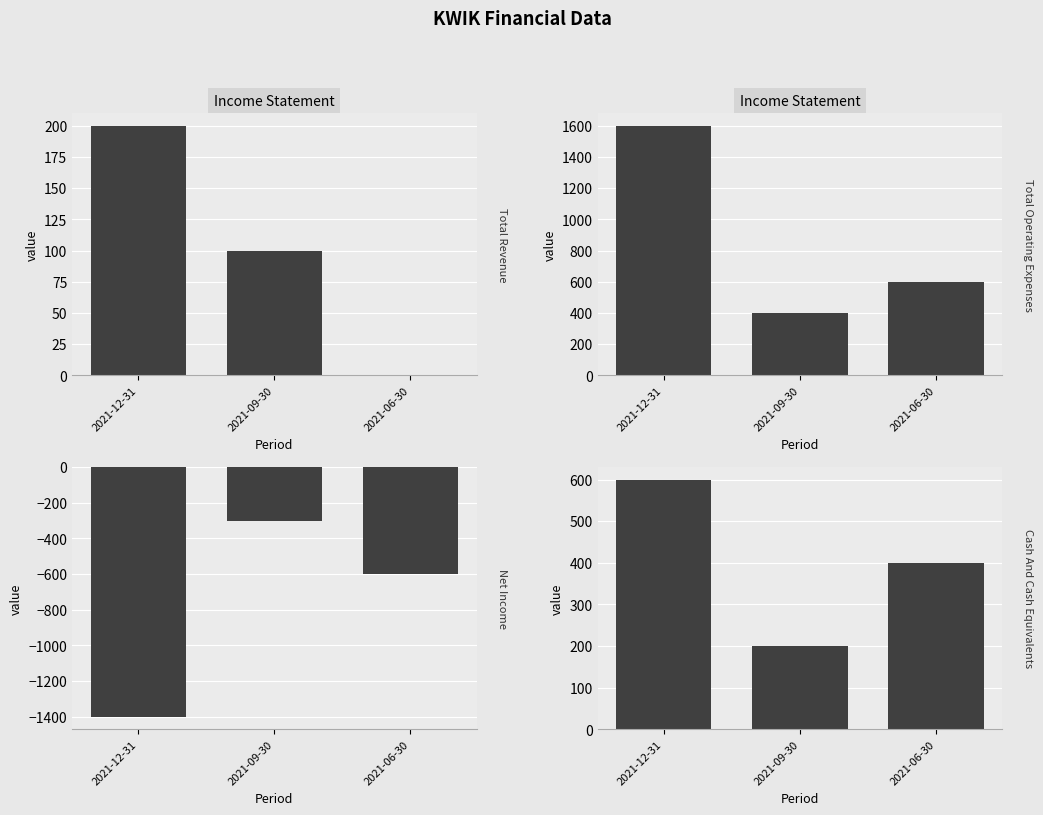

At which label does Cash And Cash Equivalents reach its peak?

2021-12-31